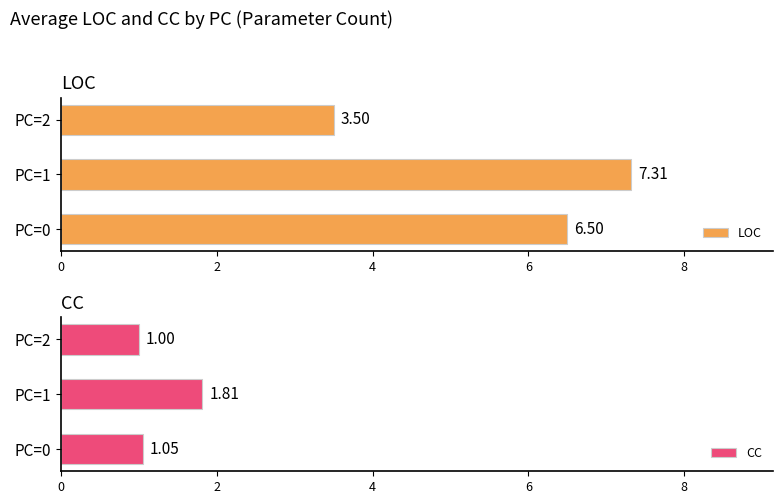

What is the difference between the maximum and minimum values in the LOC series?

3.8